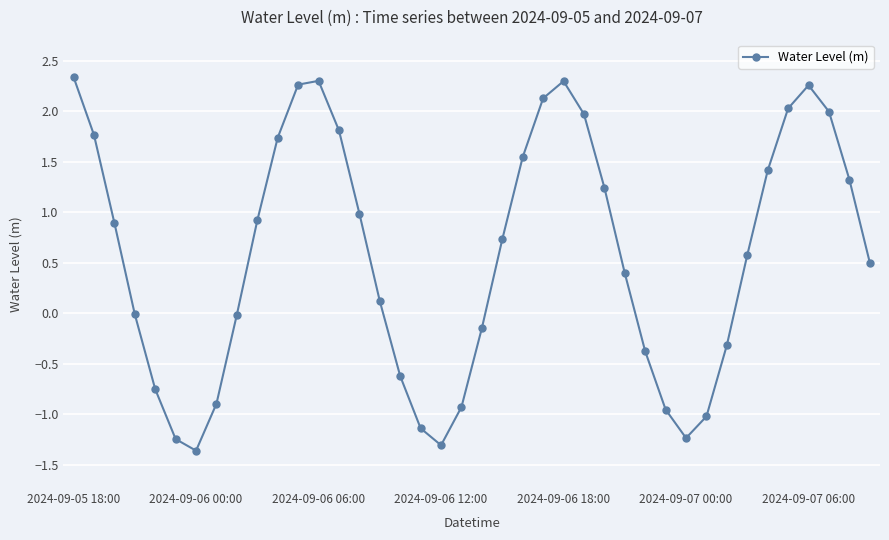

True or false: there are more than 0 points higher than both neighbors.

True